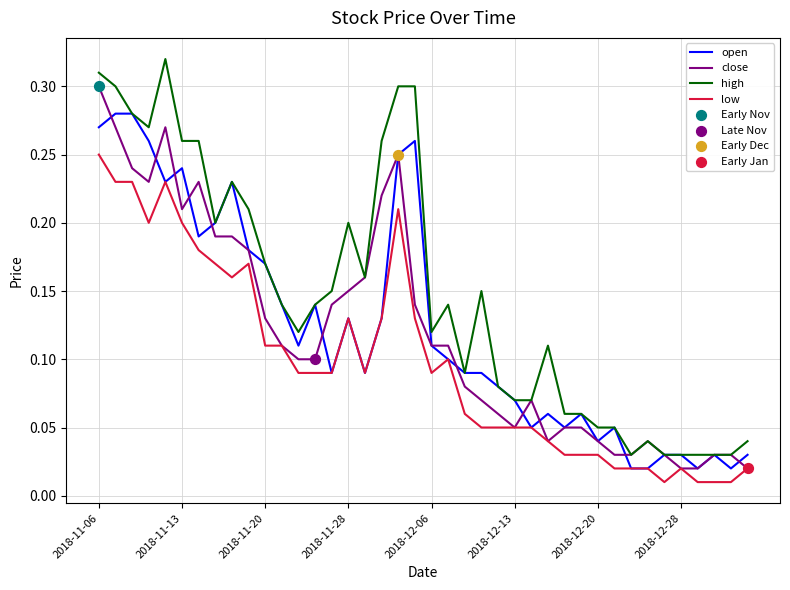

Which series has the largest total across all categories?

high